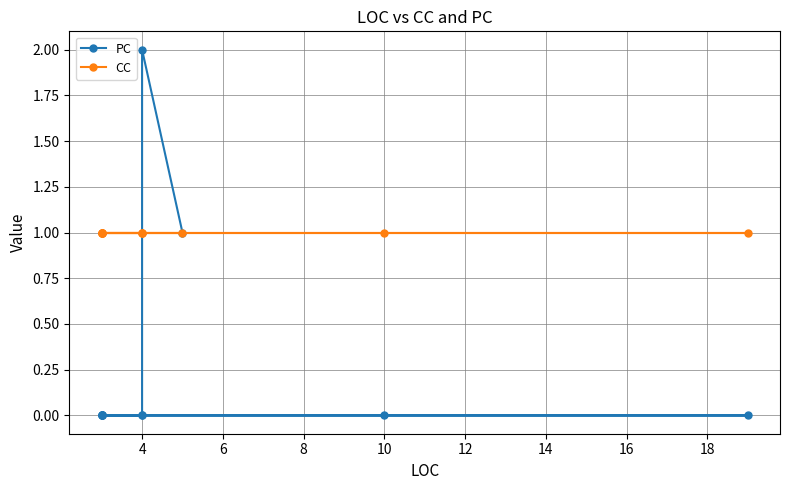

Which has a higher value, 10 or 10?

10